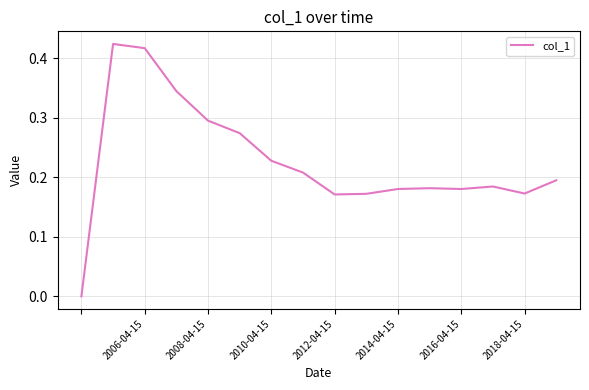

How many values are between 0 and 1?

16